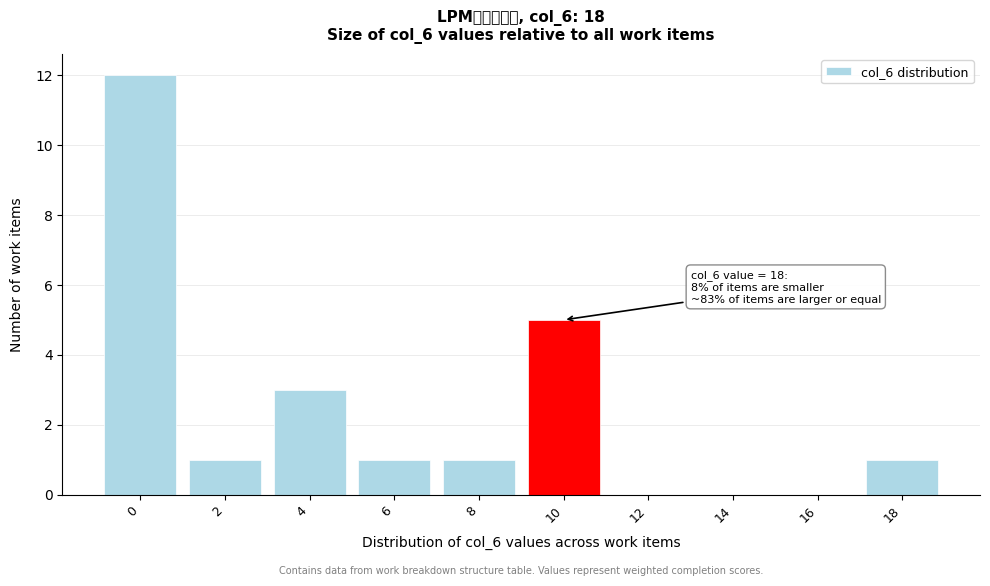

Reading left to right, what are all the values shown in this chart?

0=12	2=1	4=3	6=1	8=1	10=5	12=0	14=0	16=0	18=1